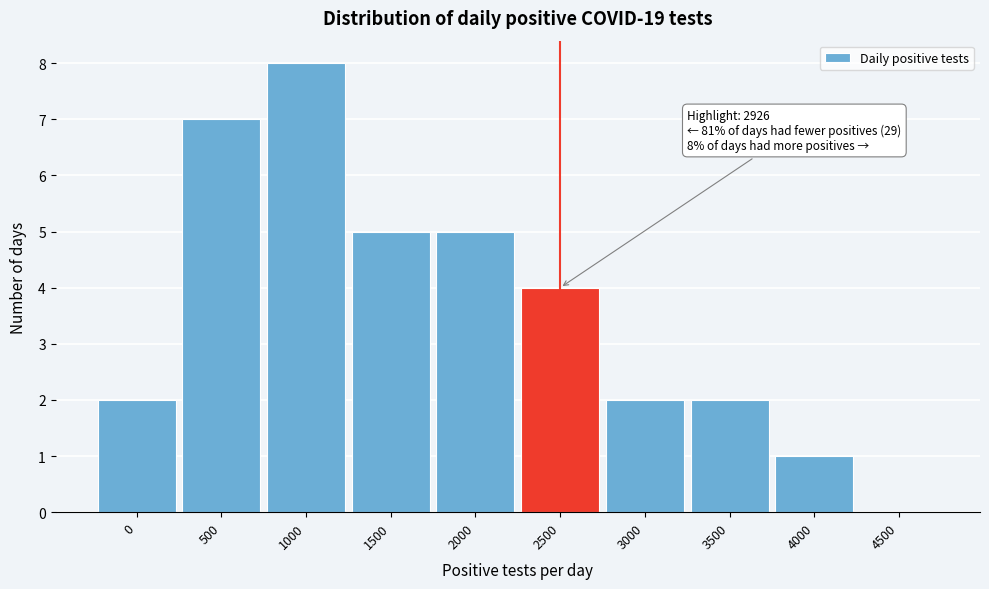

Reading left to right, list all the values displayed in this chart.

0=2	500=7	1000=8	1500=5	2000=5	2500=4	3000=2	3500=2	4000=1	4500=0